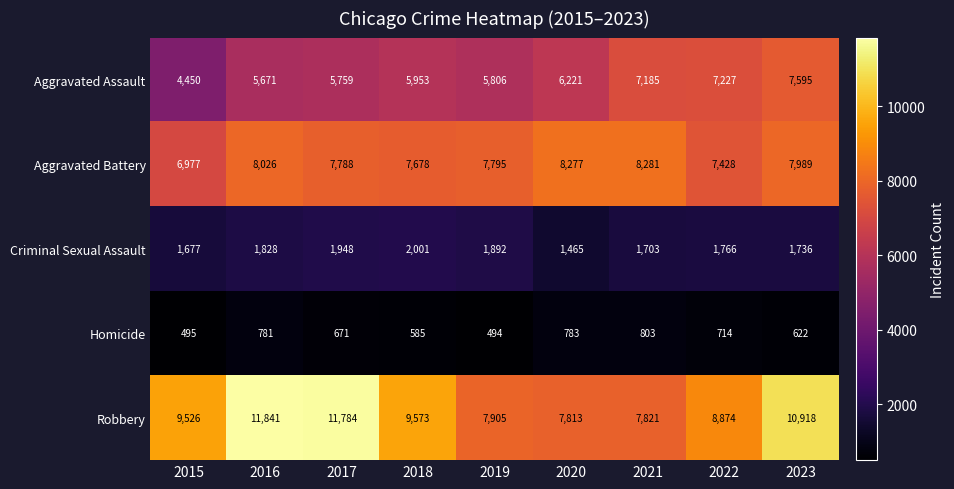

Count the number of data series in this chart.

5